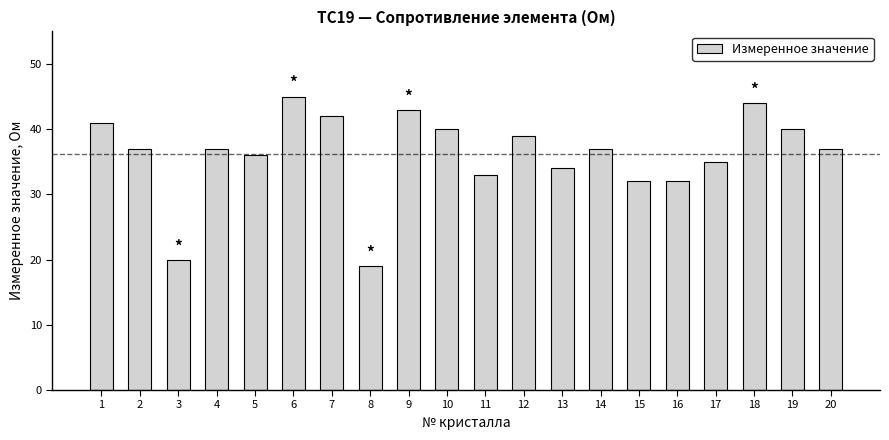

What is the sum of the values at 2 and 12?

76